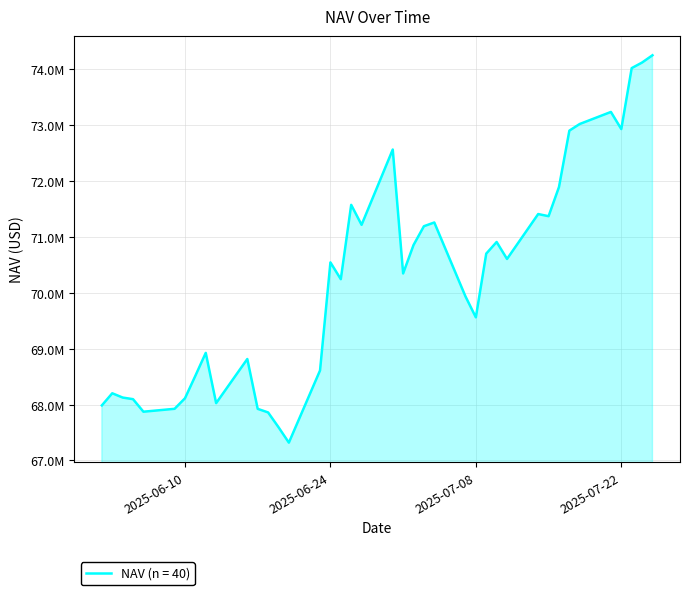

List the labels in order of value, largest first.

2025-07-25, 2025-07-24, 2025-07-23, 2025-07-21, 2025-07-18, 2025-07-22, 2025-07-17, 2025-06-30, 2025-07-16, 2025-06-26, 2025-07-14, 2025-07-15, 2025-07-04, 2025-06-27, 2025-07-03, 2025-07-10, 2025-07-02, 2025-07-09, 2025-07-11, 2025-06-24, 2025-07-01, 2025-06-25, 2025-07-07, 2025-07-08, 2025-06-12, 2025-06-16, 2025-06-23, 2025-06-11, 2025-06-03, 2025-06-04, 2025-06-10, 2025-06-05, 2025-06-13, 2025-06-02, 2025-06-09, 2025-06-17, 2025-06-06, 2025-06-18, 2025-06-19, 2025-06-20